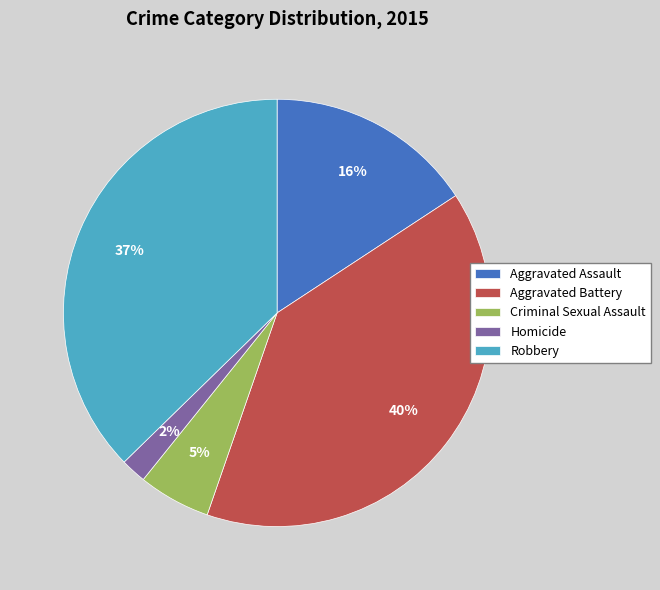

Do Aggravated Assault and Homicide together represent more than half of the pie?

No